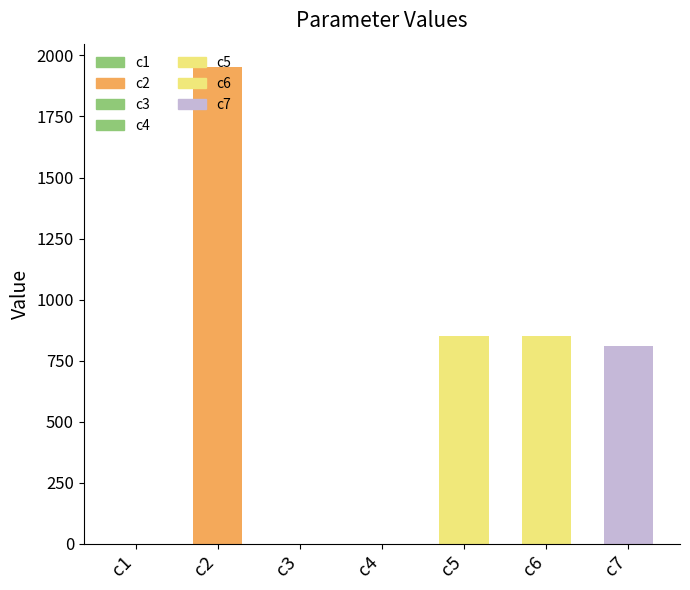

What is the sum of all values?

4460.8